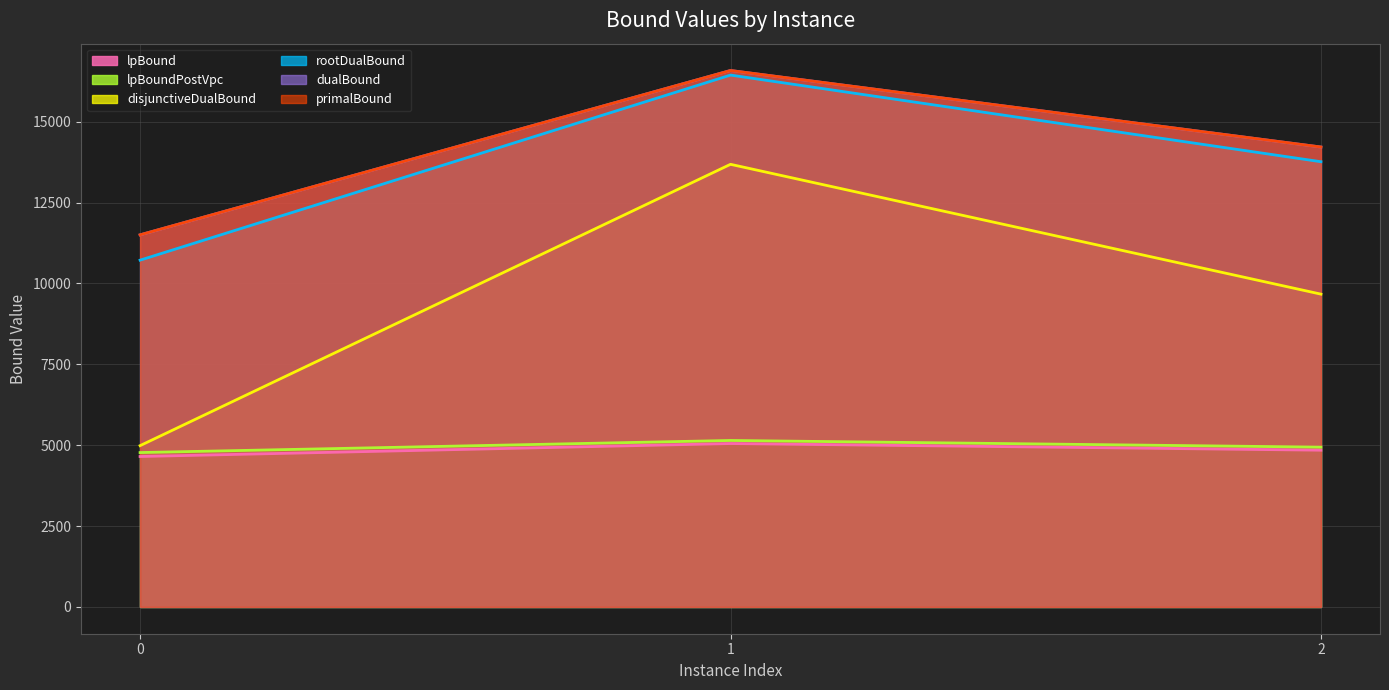

The value of rootDualBound at 0 is 10720.1. True or false?

True